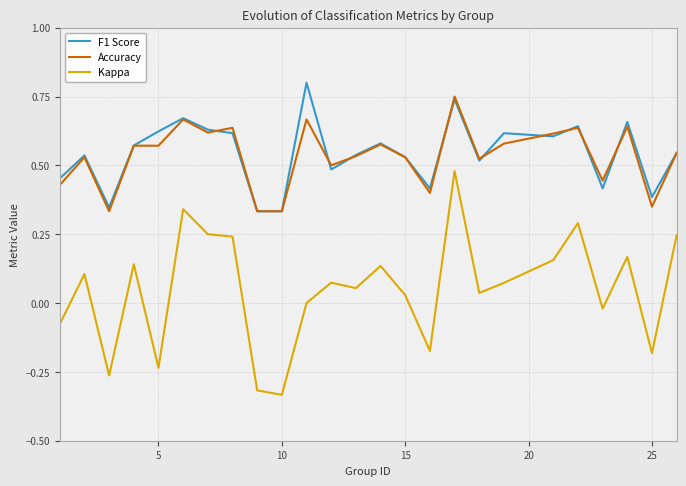

Which series has the widest spread of values?

Kappa